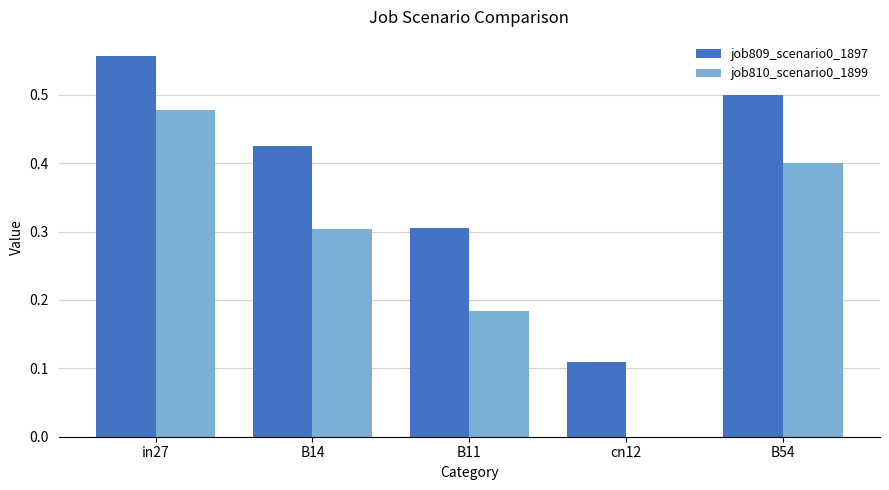

Which series changed the most between B14 and B54?

job810_scenario0_1899